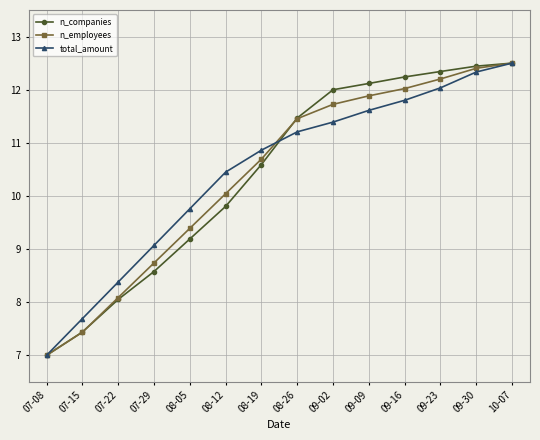

What is the label of the 8th point from the left?

08-26